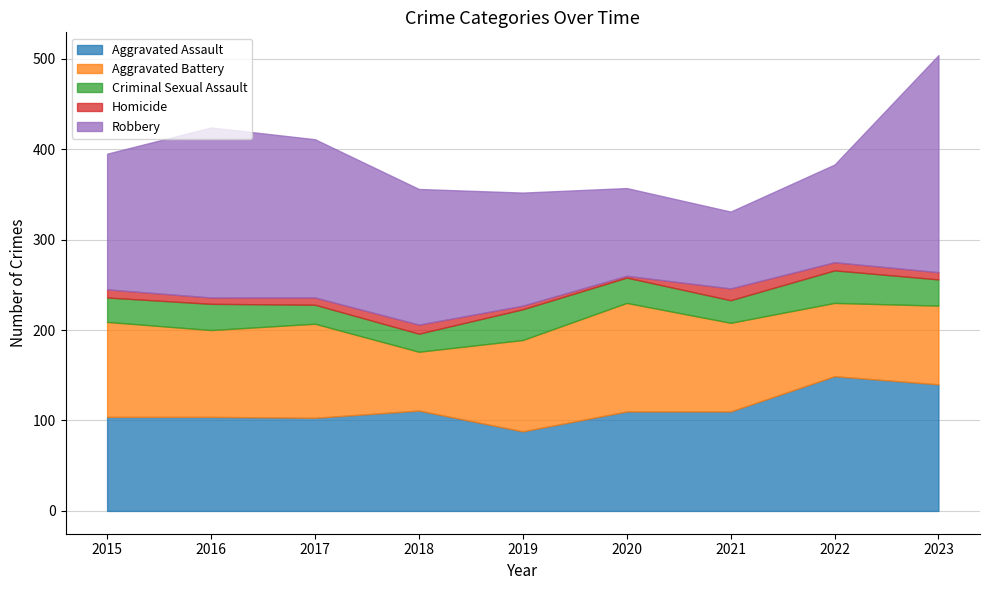

What is the average value of the Aggravated Assault series?

113